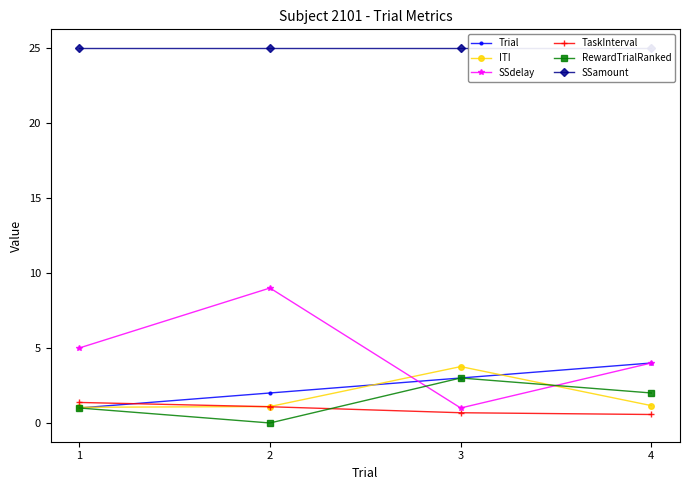

The value of TaskInterval at 2 is 1.1. True or false?

True